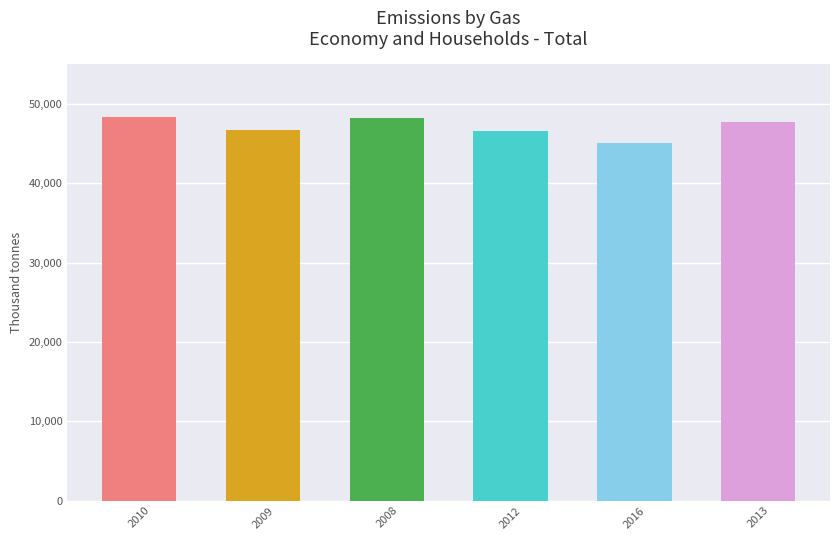

What is the label of the 4th bar from the left?

2012